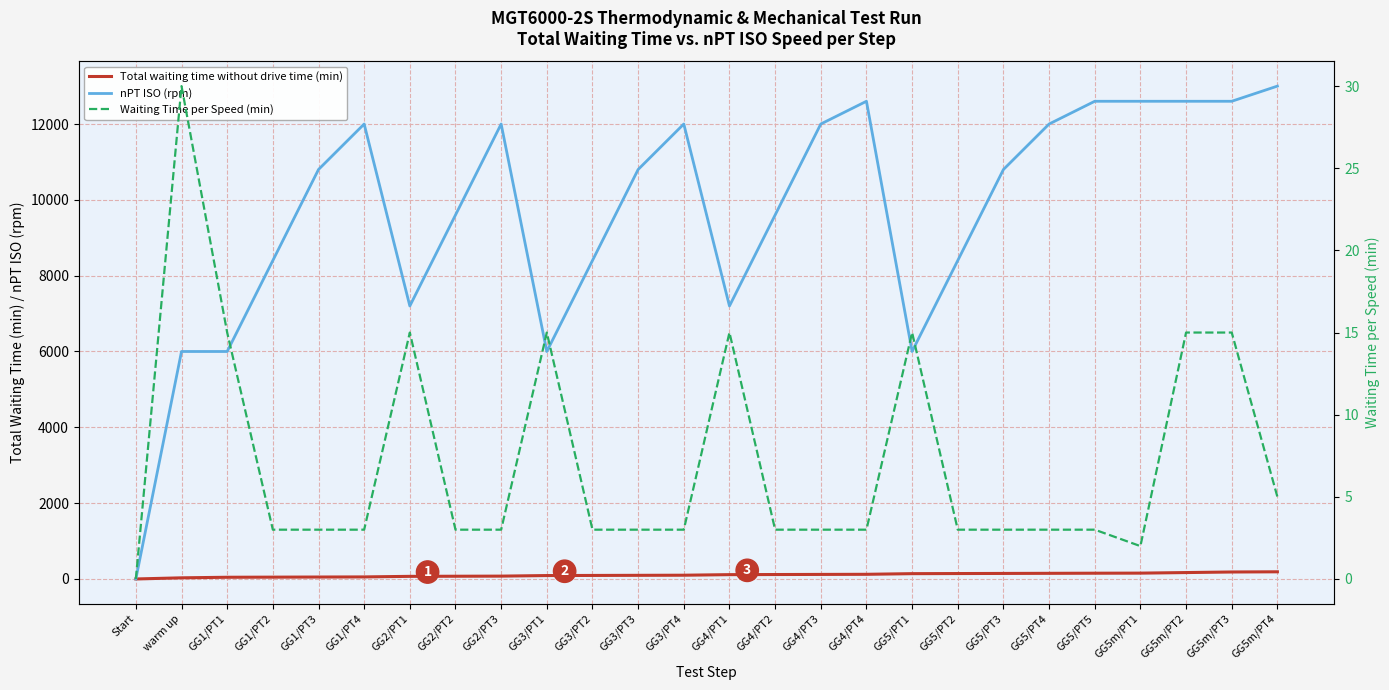

How many values in the nPT ISO (rpm) series are below 10800?

12